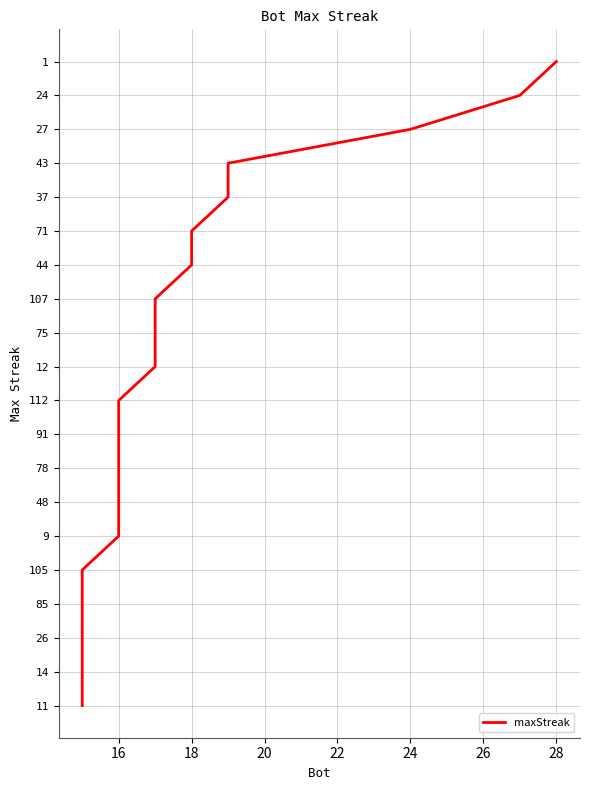

Does the chart display data point markers on the line(s)?

No